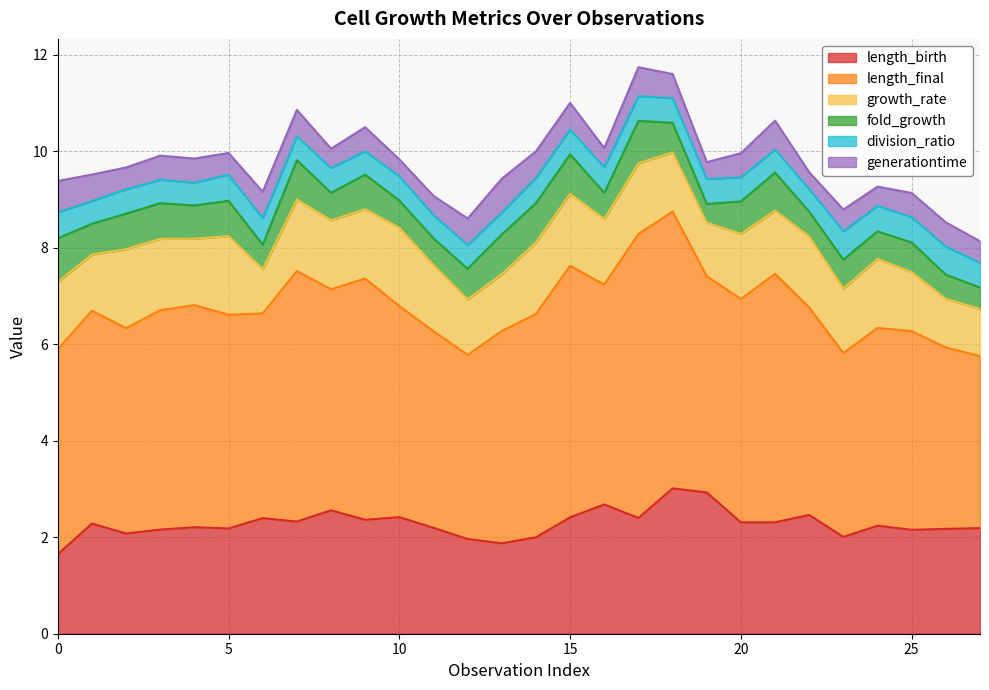

True or false: length_final and generationtime cross at least once.

False